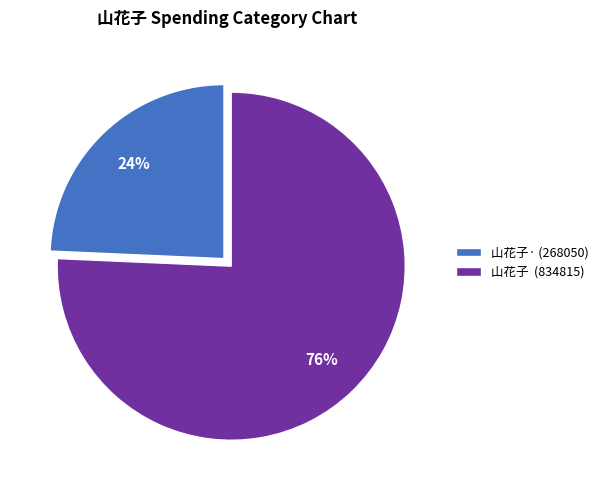

To the nearest percent, what is the combined percentage of 山花子· (268050) and 山花子 (834815)?

100%